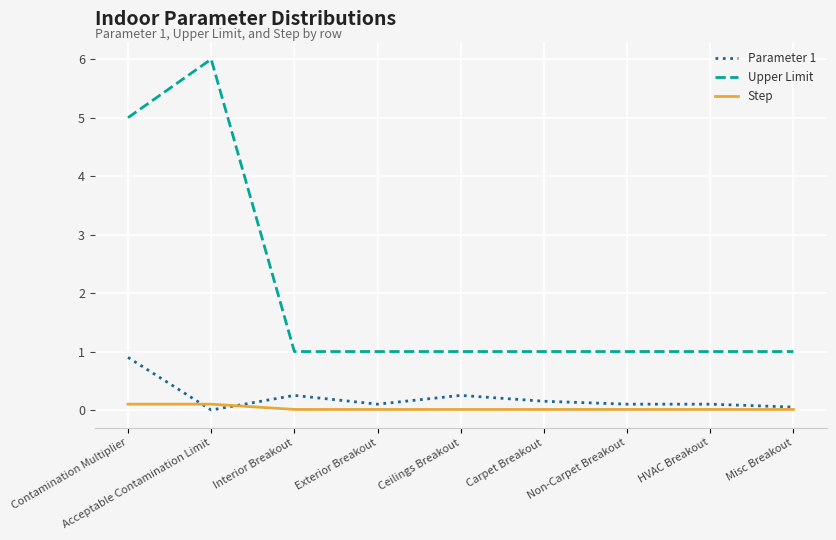

Which series has the largest range (max minus min)?

Upper Limit